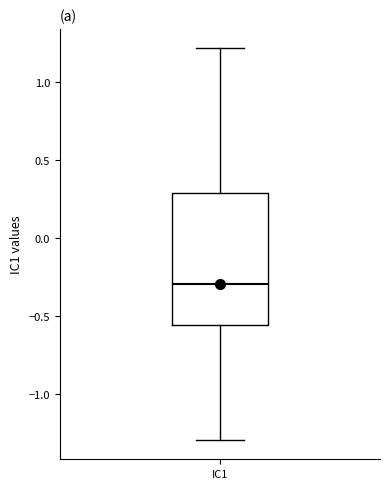

Read this box plot against the y-axis: the position of the median line, the range covered by the box, and the ends of both whiskers. The values are not printed on the chart, so give them approximately, as read against the axis.

median -0.30, box -0.55 to 0.30, whiskers -1.30 to 1.20